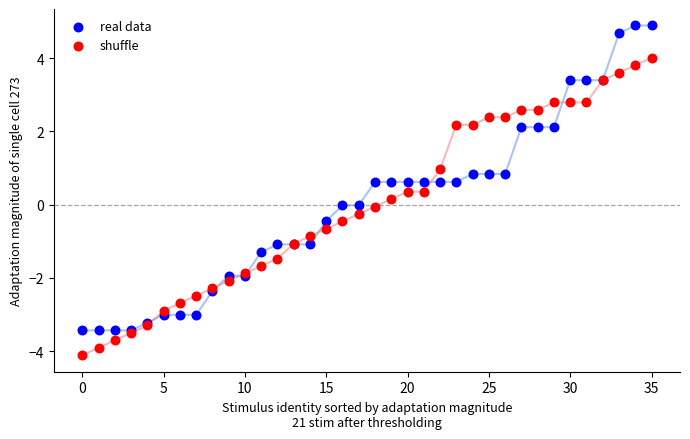

Which series has the largest Y range (max minus min)?

real data